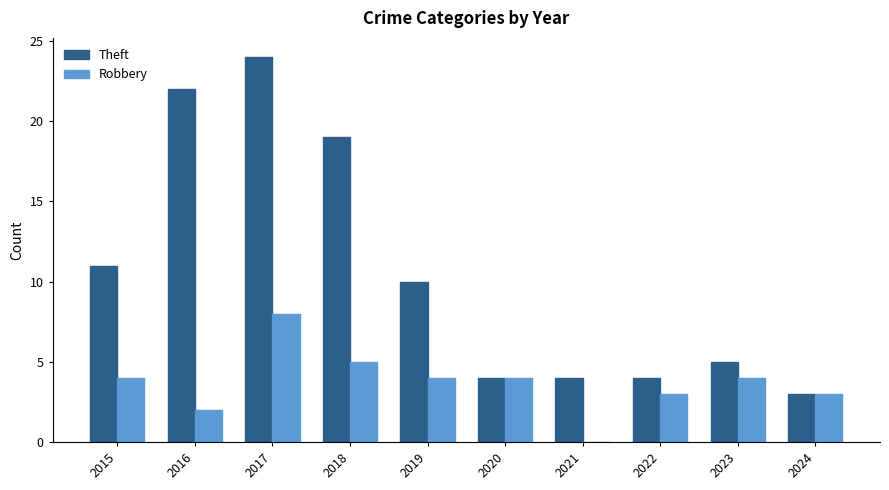

Between 2019 and 2022, which series saw the biggest shift?

Theft